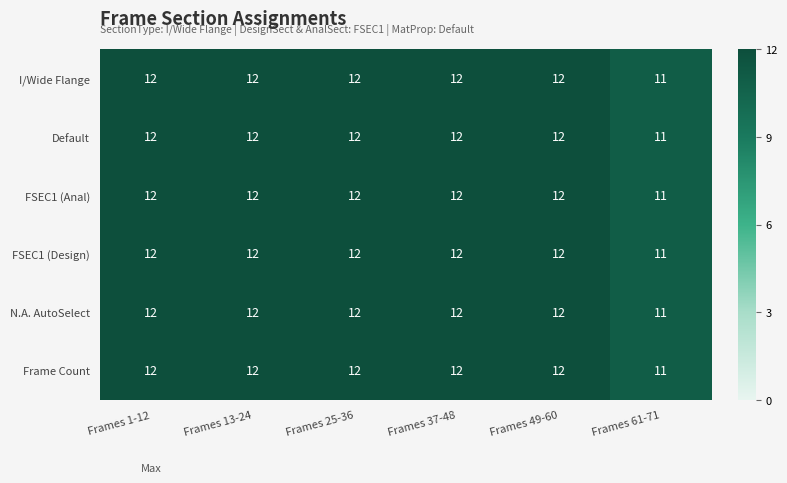

At which label does N.A. AutoSelect reach its minimum?

Frames 61-71